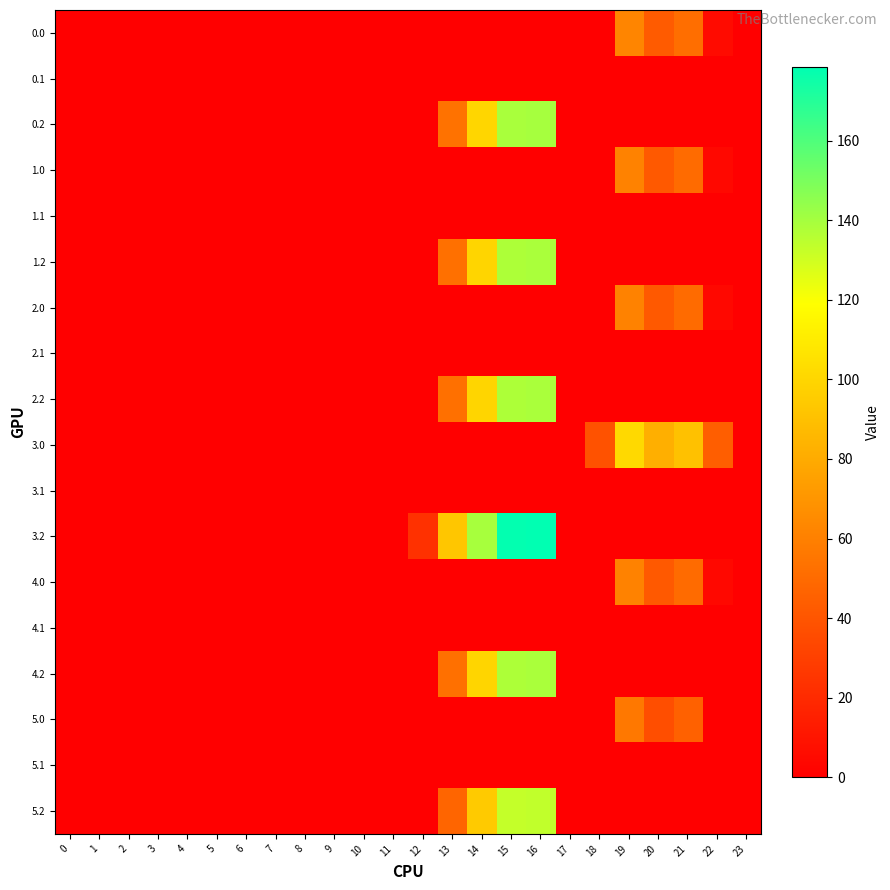

At 21, list the series in order from smallest to largest.

0.1, 0.2, 1.1, 1.2, 2.1, 2.2, 3.1, 3.2, 4.1, 4.2, 5.1, 5.2, 5.0, 1.0, 2.0, 4.0, 0.0, 3.0